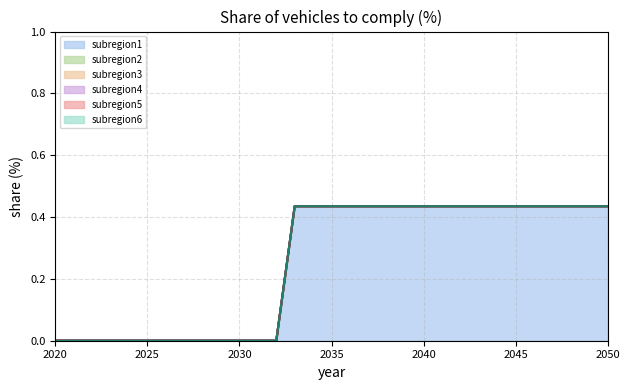

Which category has the lowest value across all series?

2020